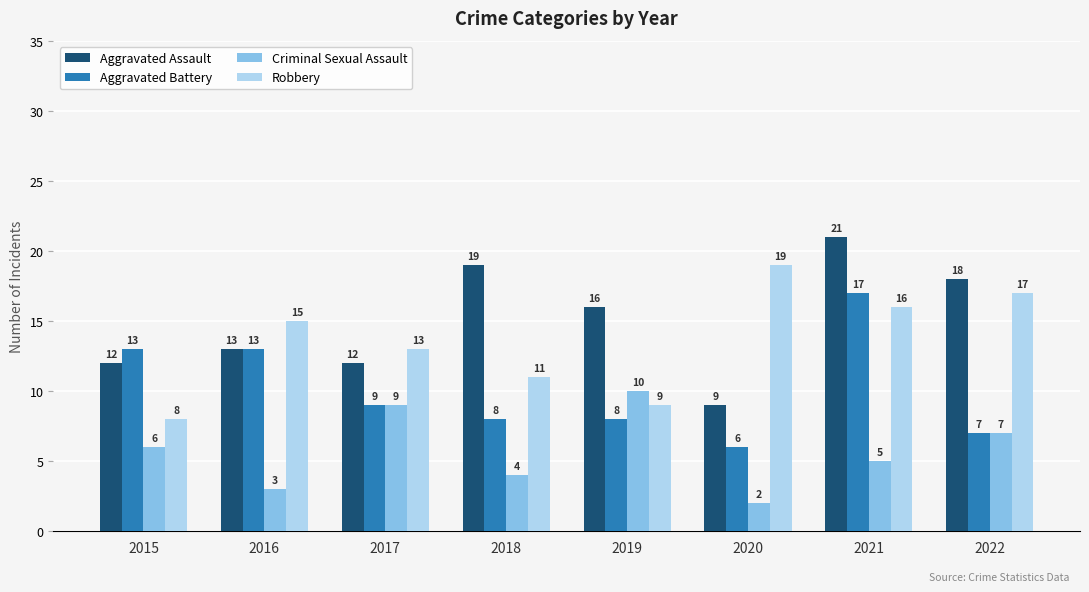

What is the spread (max minus min) of values at 2021?

16